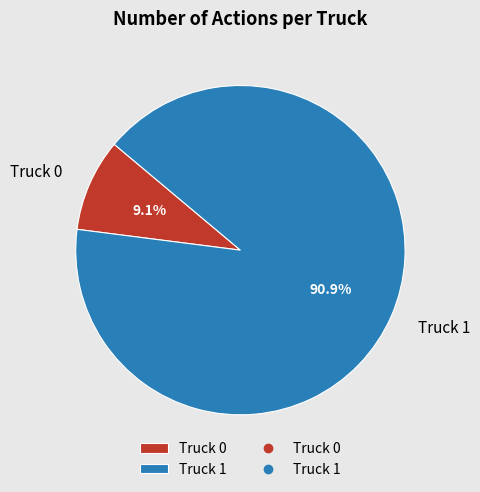

How many segments does this pie chart have?

2